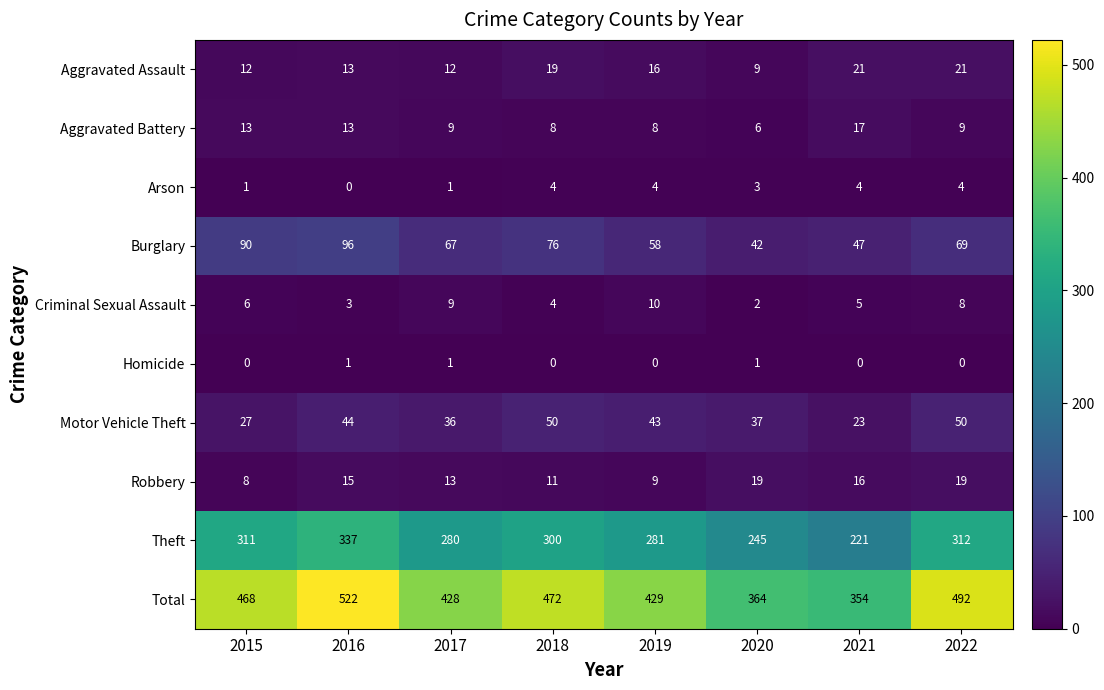

What is the total value across all series at 2022?

984